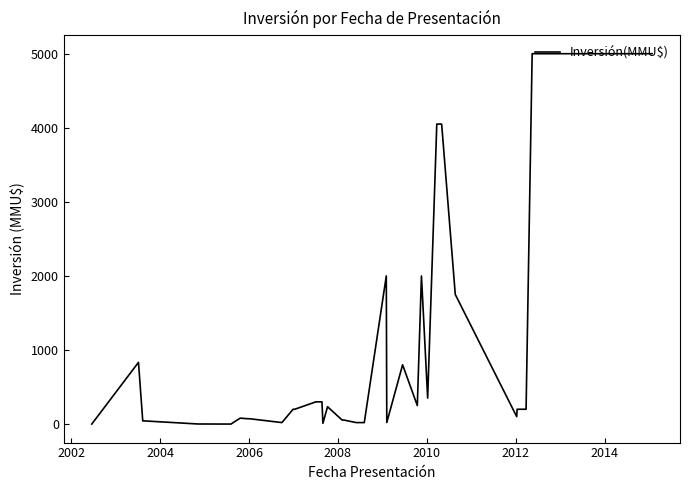

What is the sum of all values?

53347